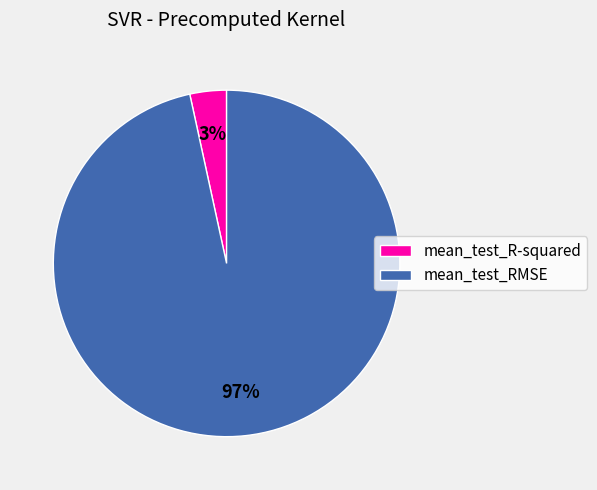

The mean_test_RMSE slice represents 90% of the pie. True or false?

False